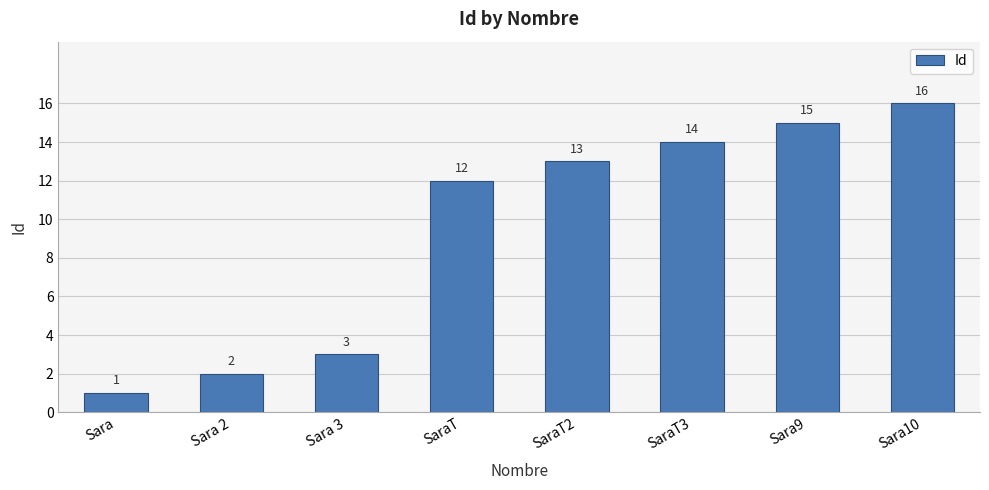

Reading left to right, transcribe all the data shown in this chart.

1	2	3	12	13	14	15	16